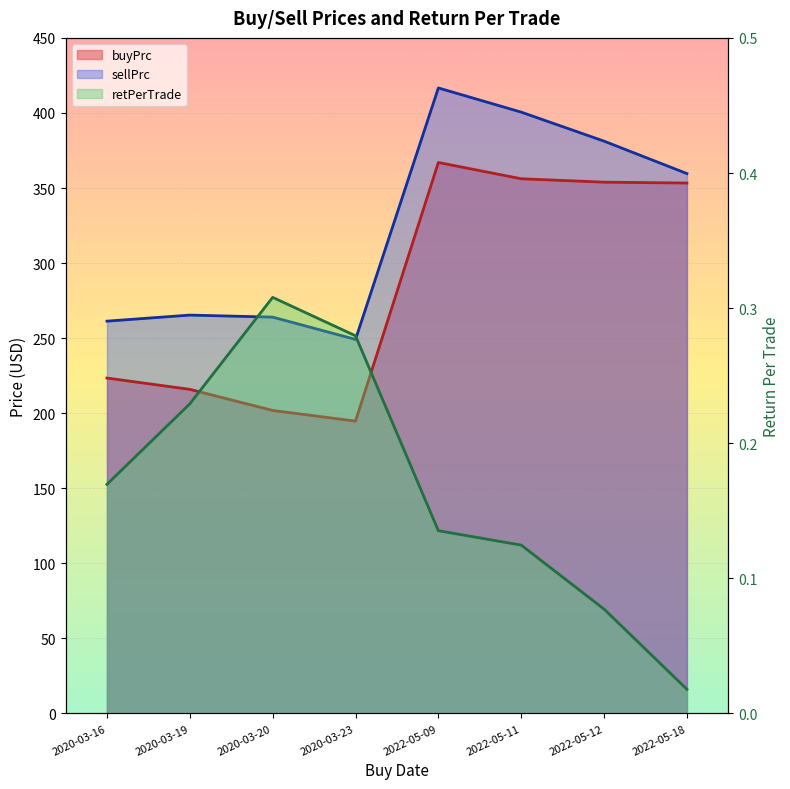

What is the total value across all series at 2020-03-19?

481.5